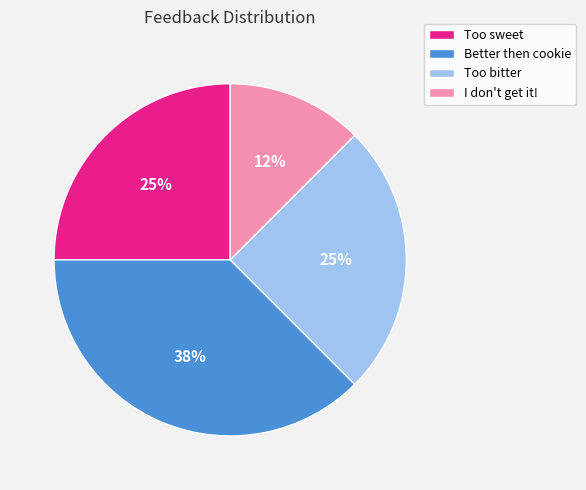

To the nearest percent, what is the average slice percentage?

25%